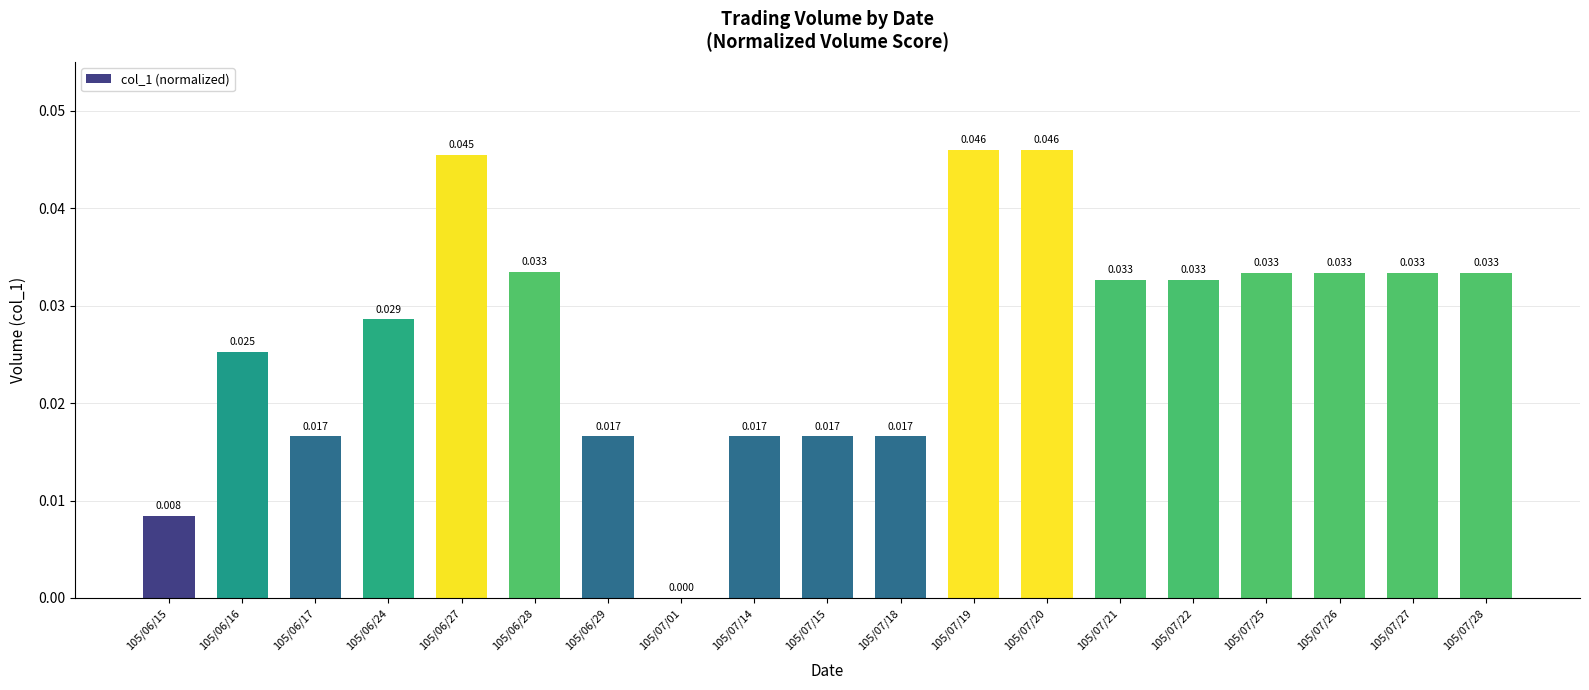

Which has a higher value, 105/06/27 or 105/06/29?

105/06/27